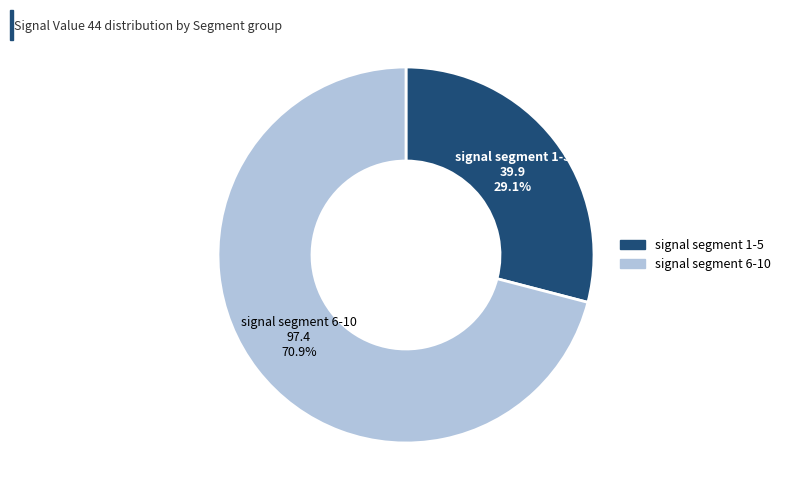

Does any single category account for the majority?

Yes